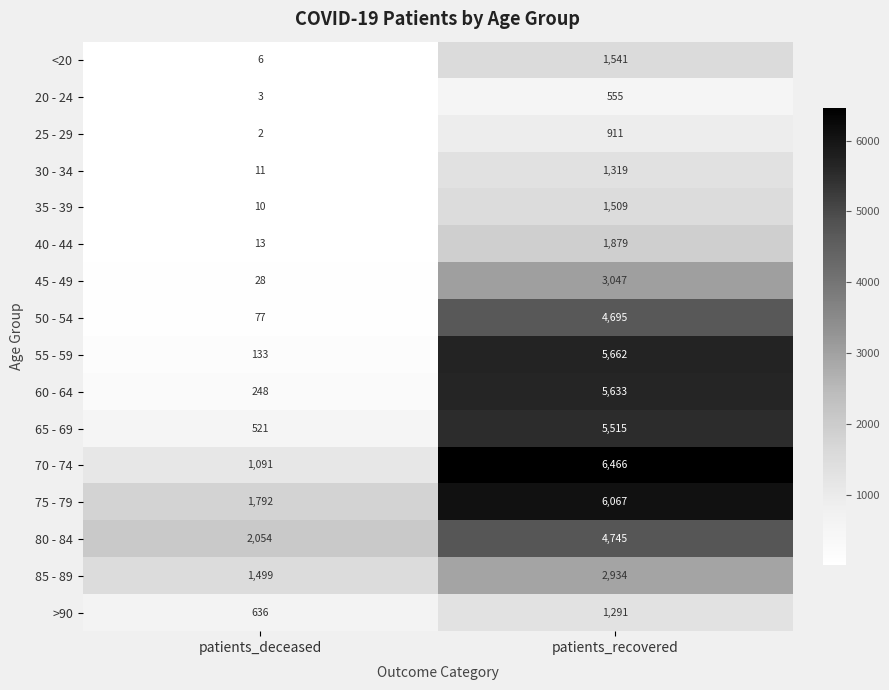

What is the sum of the 30 - 34 values at patients_deceased and patients_recovered?

1330